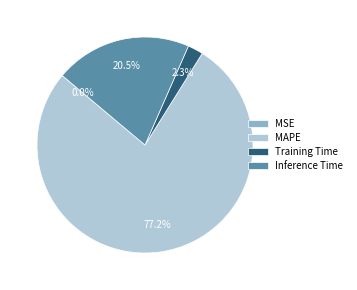

Combined, what portion of the pie is Inference Time and MAPE?

97.7%